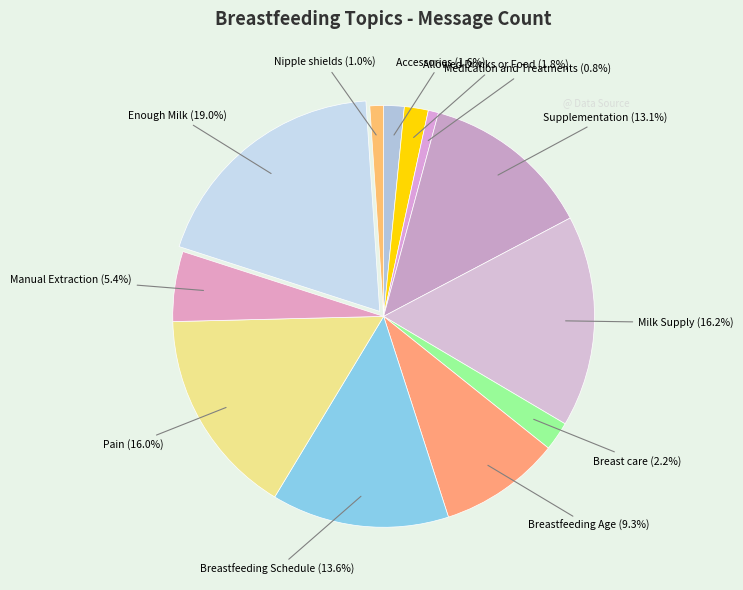

Which category has the biggest portion of the pie?

Enough Milk